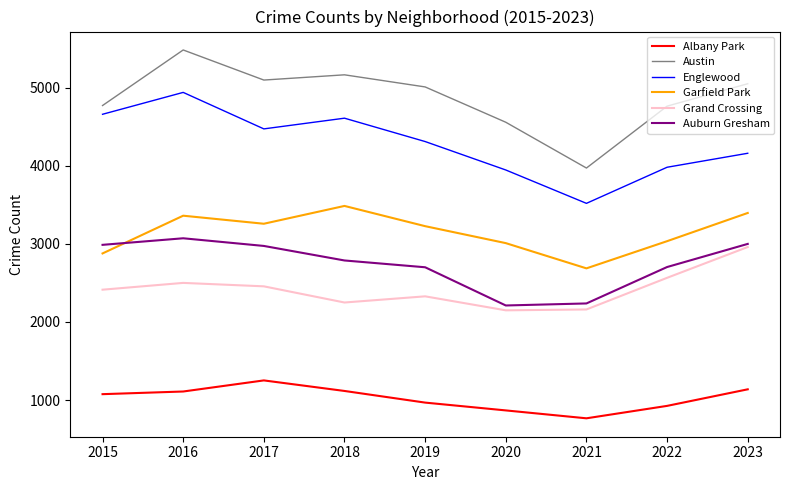

Which series has the largest range (max minus min)?

Austin